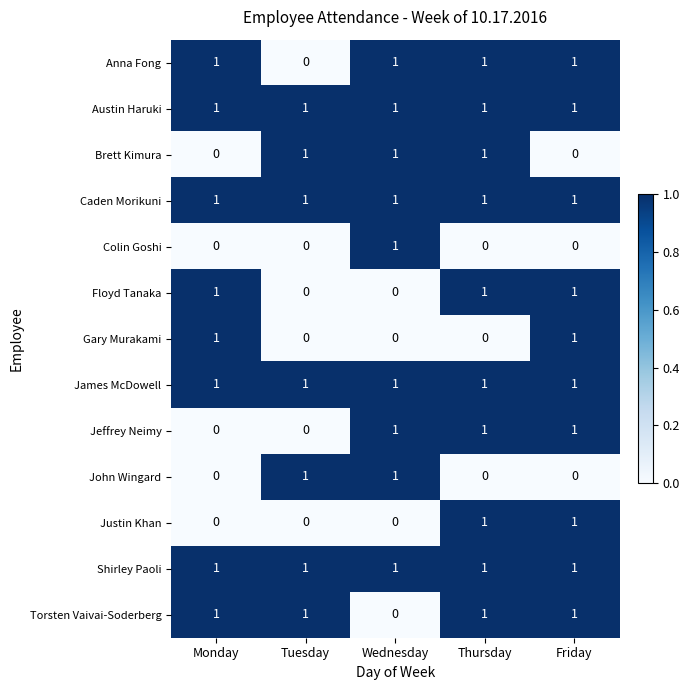

True or false: Austin Haruki has a value of 0 at Monday.

False